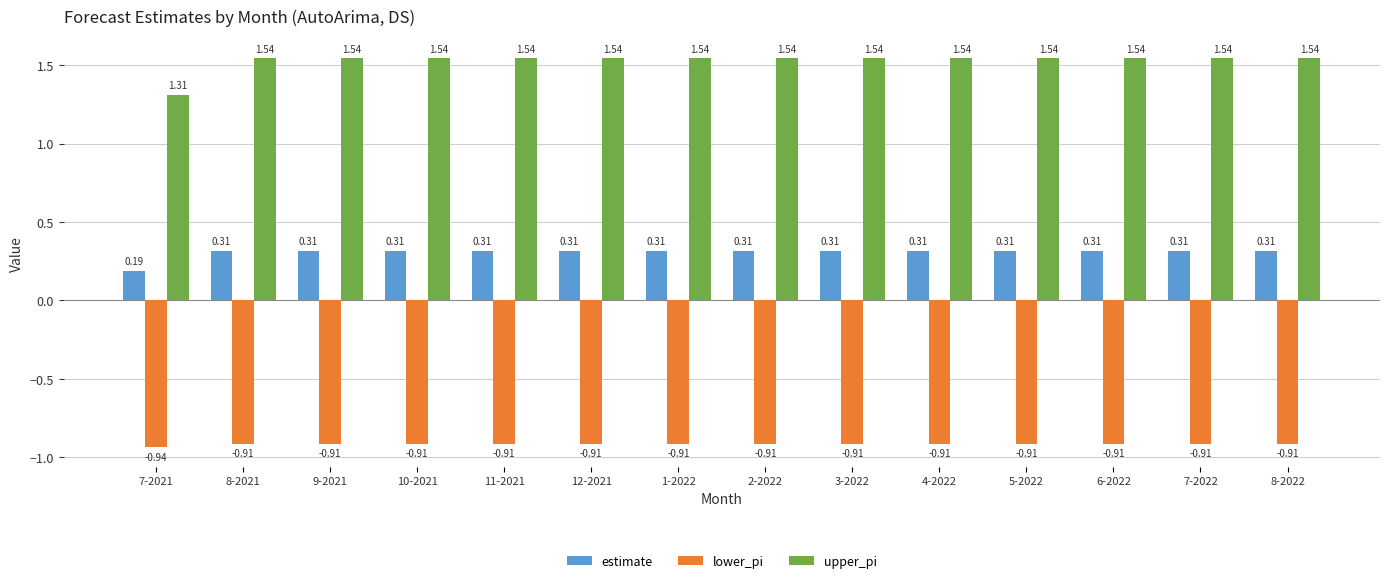

What is the spread (max minus min) of values at 12-2021?

2.5